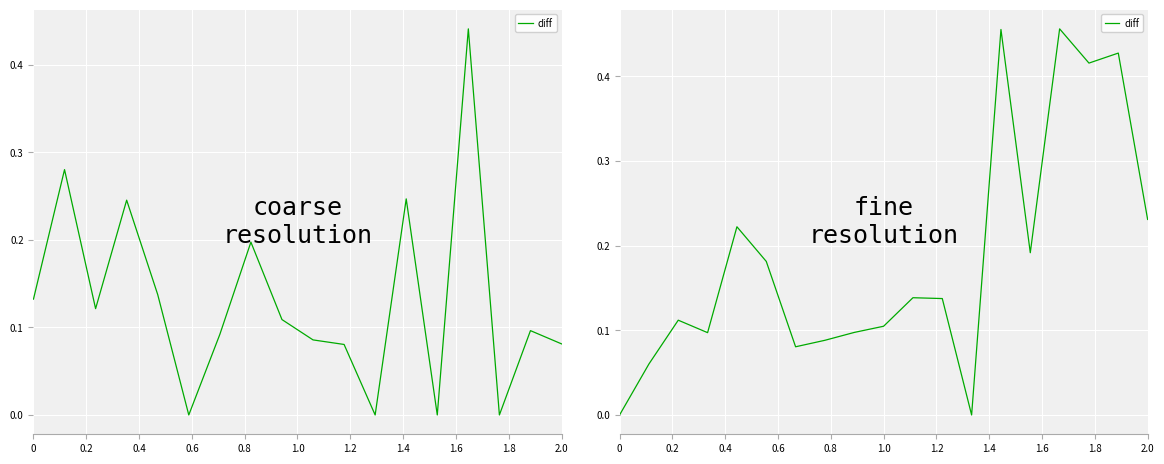

Where is the first local minimum?

0.6